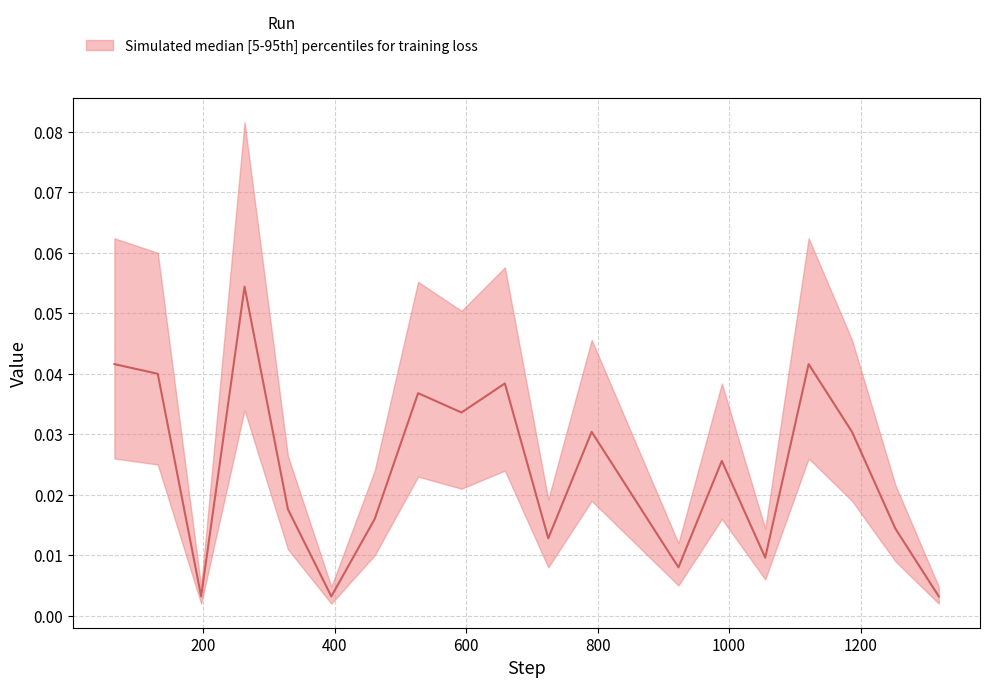

What is the greatest value displayed?

0.1